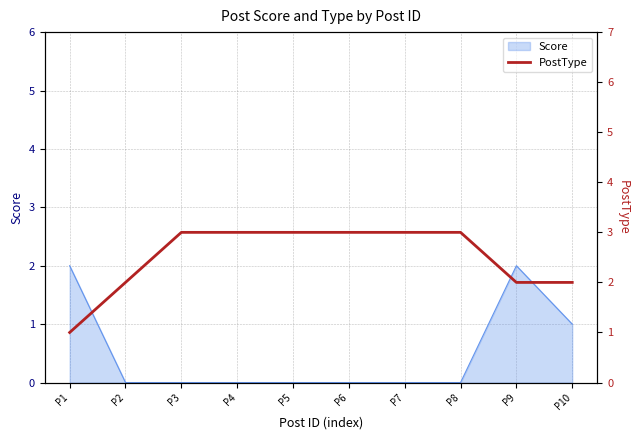

The Score series shows 2 at P1. True or false?

True